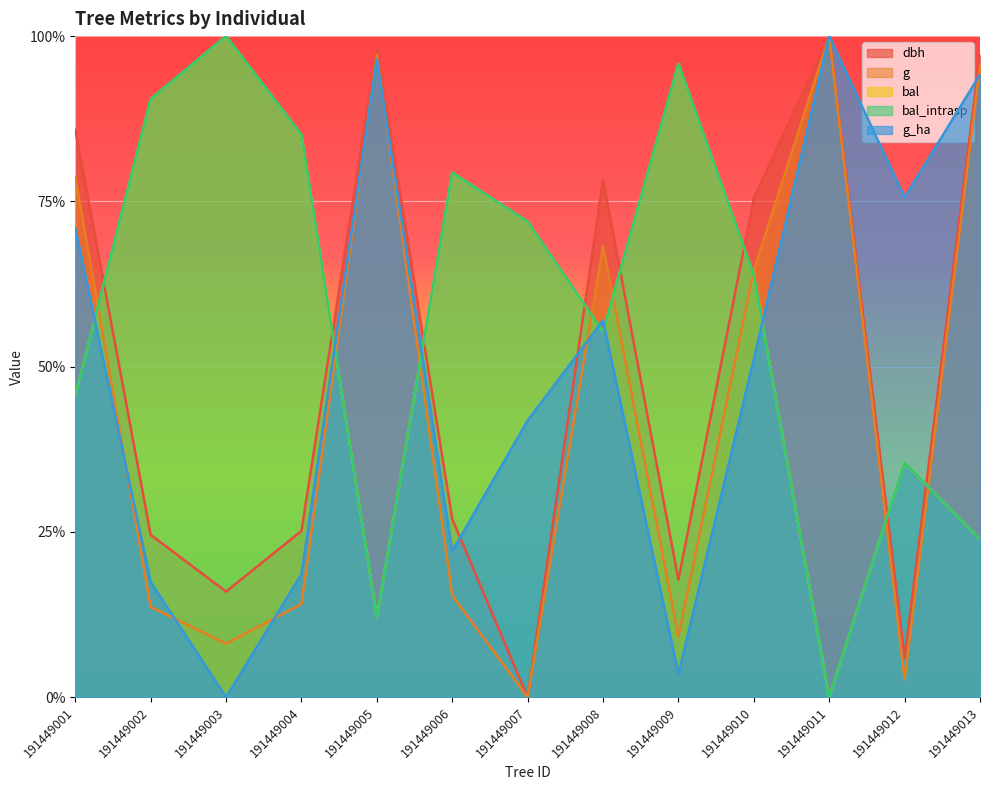

Which has a higher value, 191449012 or 191449009?

191449009